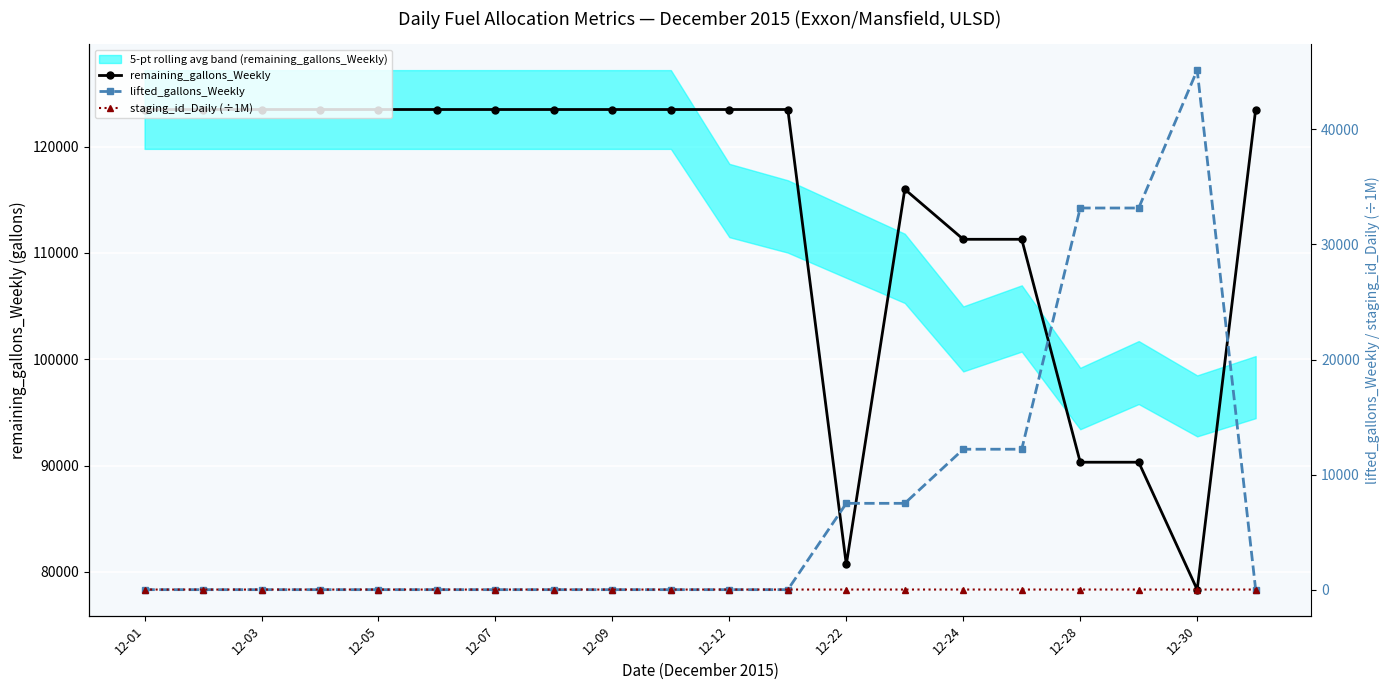

What is the minimum value for remaining_gallons_Weekly?

78331